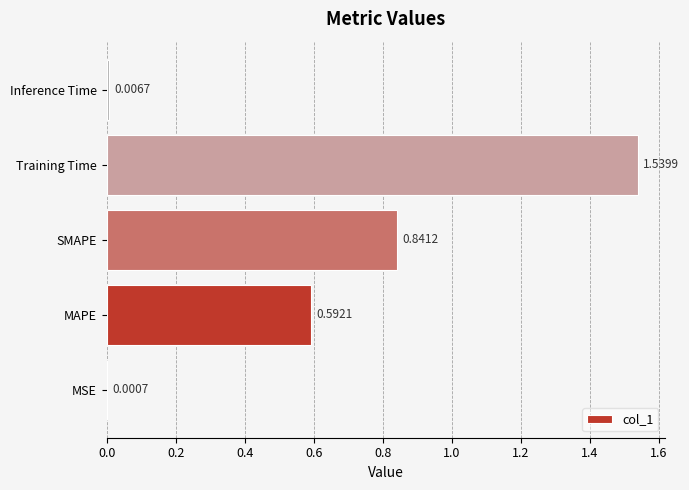

Between SMAPE and Inference Time, which is larger?

SMAPE